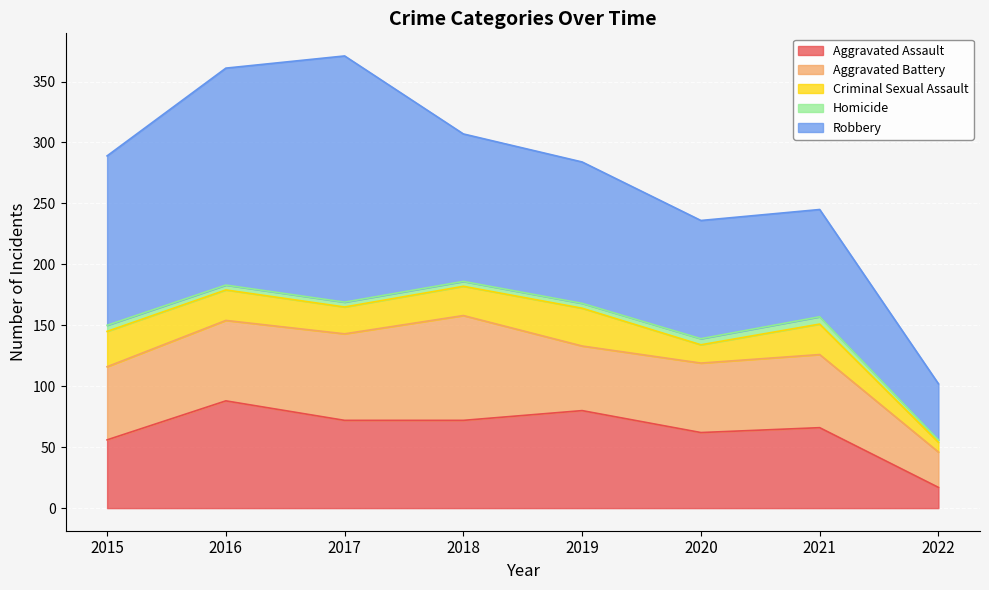

Reading right to left, list all the values displayed in this chart.

Aggravated Assault: 2022=17	2021=66	2020=62	2019=80	2018=72	2017=72	2016=88	2015=56
Aggravated Battery: 2022=29	2021=60	2020=57	2019=53	2018=86	2017=71	2016=66	2015=60
Criminal Sexual Assault: 2022=8	2021=25	2020=15	2019=31	2018=24	2017=22	2016=25	2015=29
Homicide: 2022=2	2021=6	2020=5	2019=4	2018=4	2017=4	2016=4	2015=5
Robbery: 2022=46	2021=88	2020=97	2019=116	2018=121	2017=202	2016=178	2015=139